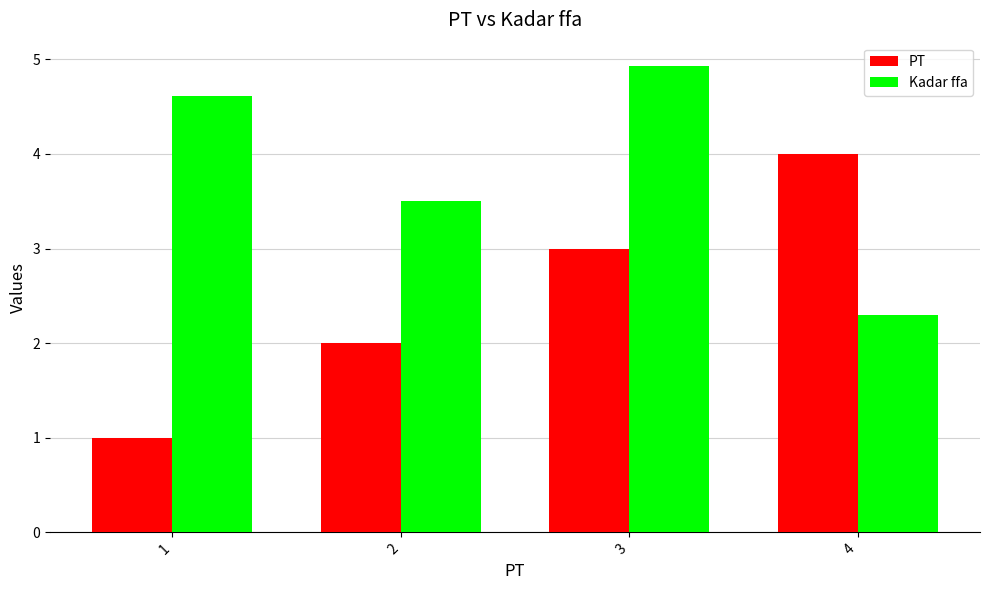

What is the minimum value shown in the chart?

1.0